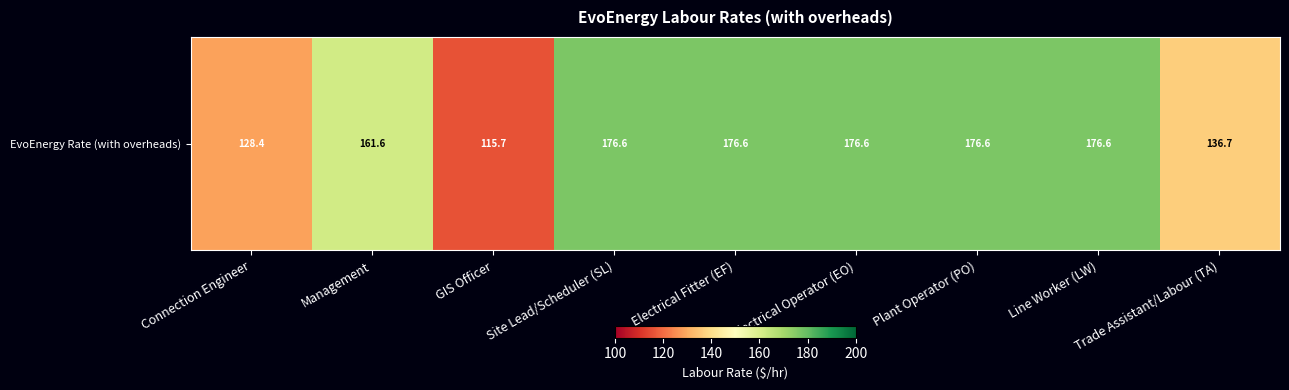

Rank the categories by value from lowest to highest.

GIS Officer, Connection Engineer, Trade Assistant/Labour (TA), Management, Site Lead/Scheduler (SL), Electrical Fitter (EF), Electrical Operator (EO), Plant Operator (PO), Line Worker (LW)